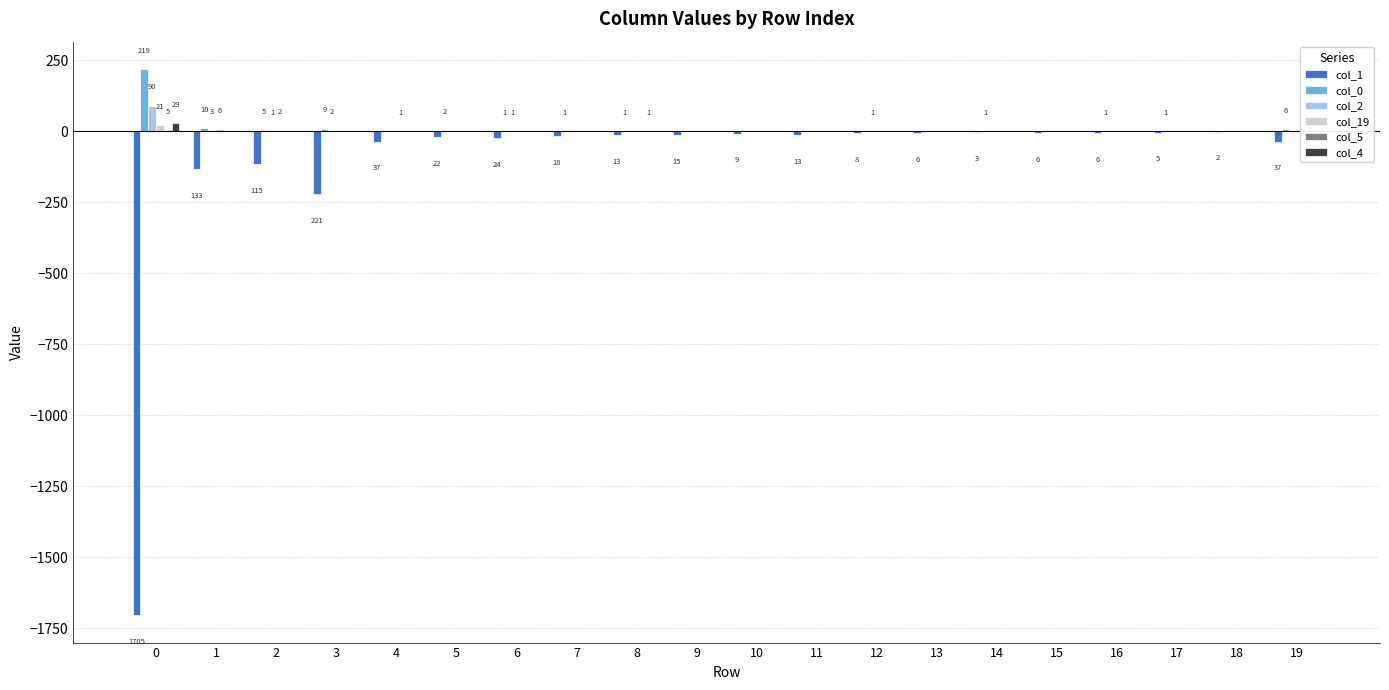

At which label does col_2 reach its minimum?

4